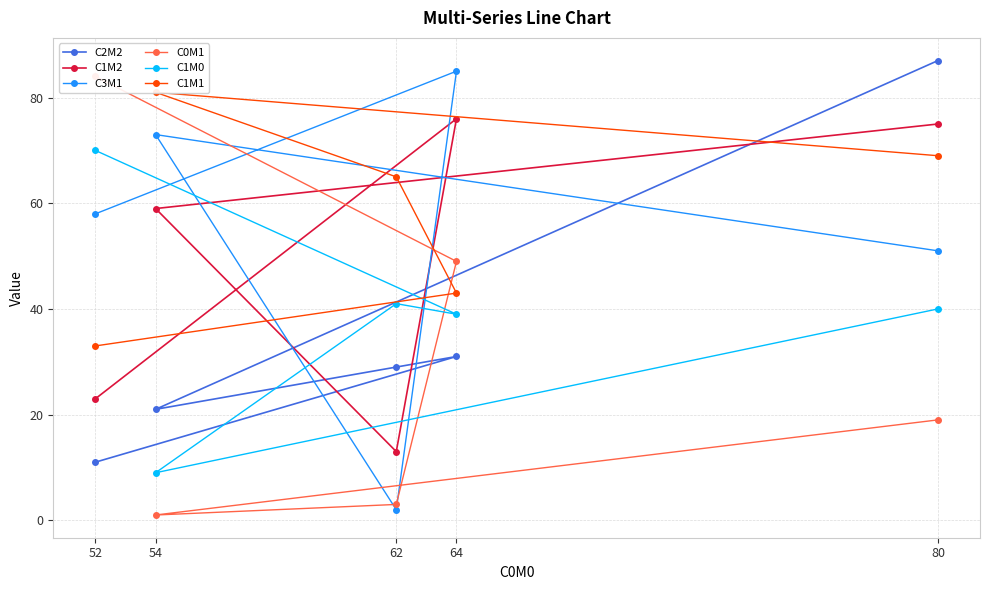

True or false: C1M0 has more than 1 interior local peaks.

False